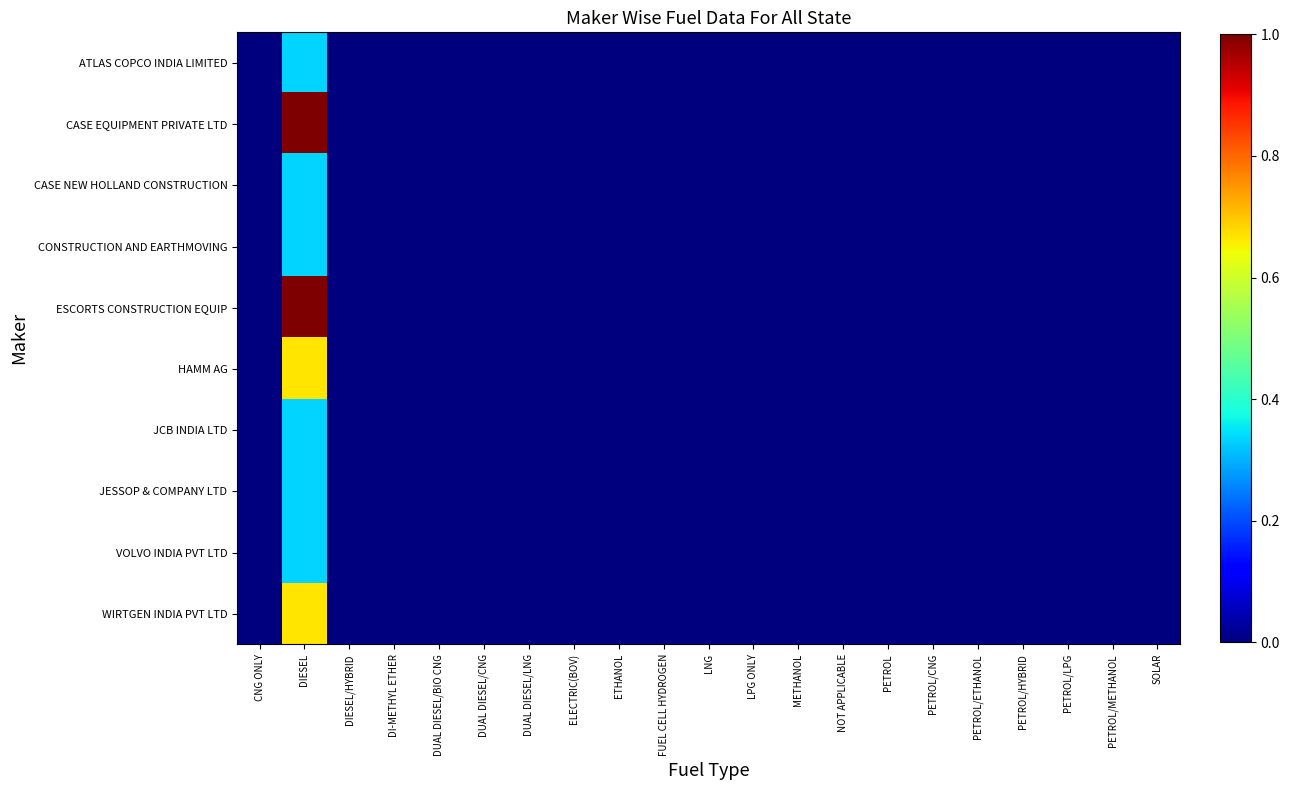

Reading left to right, list all the values displayed in this chart.

ATLAS COPCO INDIA LIMITED: CNG ONLY=0.0	DIESEL=0.3	DIESEL/HYBRID=0.0	DI-METHYL ETHER=0.0	DUAL DIESEL/BIO CNG=0.0	DUAL DIESEL/CNG=0.0	DUAL DIESEL/LNG=0.0	ELECTRIC(BOV)=0.0	ETHANOL=0.0	FUEL CELL HYDROGEN=0.0	LNG=0.0	LPG ONLY=0.0	METHANOL=0.0	NOT APPLICABLE=0.0	PETROL=0.0	PETROL/CNG=0.0	PETROL/ETHANOL=0.0	PETROL/HYBRID=0.0	PETROL/LPG=0.0	PETROL/METHANOL=0.0	SOLAR=0.0
CASE EQUIPMENT PRIVATE LTD: CNG ONLY=0.0	DIESEL=1.0	DIESEL/HYBRID=0.0	DI-METHYL ETHER=0.0	DUAL DIESEL/BIO CNG=0.0	DUAL DIESEL/CNG=0.0	DUAL DIESEL/LNG=0.0	ELECTRIC(BOV)=0.0	ETHANOL=0.0	FUEL CELL HYDROGEN=0.0	LNG=0.0	LPG ONLY=0.0	METHANOL=0.0	NOT APPLICABLE=0.0	PETROL=0.0	PETROL/CNG=0.0	PETROL/ETHANOL=0.0	PETROL/HYBRID=0.0	PETROL/LPG=0.0	PETROL/METHANOL=0.0	SOLAR=0.0
CASE NEW HOLLAND CONSTRUCTION: CNG ONLY=0.0	DIESEL=0.3	DIESEL/HYBRID=0.0	DI-METHYL ETHER=0.0	DUAL DIESEL/BIO CNG=0.0	DUAL DIESEL/CNG=0.0	DUAL DIESEL/LNG=0.0	ELECTRIC(BOV)=0.0	ETHANOL=0.0	FUEL CELL HYDROGEN=0.0	LNG=0.0	LPG ONLY=0.0	METHANOL=0.0	NOT APPLICABLE=0.0	PETROL=0.0	PETROL/CNG=0.0	PETROL/ETHANOL=0.0	PETROL/HYBRID=0.0	PETROL/LPG=0.0	PETROL/METHANOL=0.0	SOLAR=0.0
CONSTRUCTION AND EARTHMOVING: CNG ONLY=0.0	DIESEL=0.3	DIESEL/HYBRID=0.0	DI-METHYL ETHER=0.0	DUAL DIESEL/BIO CNG=0.0	DUAL DIESEL/CNG=0.0	DUAL DIESEL/LNG=0.0	ELECTRIC(BOV)=0.0	ETHANOL=0.0	FUEL CELL HYDROGEN=0.0	LNG=0.0	LPG ONLY=0.0	METHANOL=0.0	NOT APPLICABLE=0.0	PETROL=0.0	PETROL/CNG=0.0	PETROL/ETHANOL=0.0	PETROL/HYBRID=0.0	PETROL/LPG=0.0	PETROL/METHANOL=0.0	SOLAR=0.0
ESCORTS CONSTRUCTION EQUIP: CNG ONLY=0.0	DIESEL=1.0	DIESEL/HYBRID=0.0	DI-METHYL ETHER=0.0	DUAL DIESEL/BIO CNG=0.0	DUAL DIESEL/CNG=0.0	DUAL DIESEL/LNG=0.0	ELECTRIC(BOV)=0.0	ETHANOL=0.0	FUEL CELL HYDROGEN=0.0	LNG=0.0	LPG ONLY=0.0	METHANOL=0.0	NOT APPLICABLE=0.0	PETROL=0.0	PETROL/CNG=0.0	PETROL/ETHANOL=0.0	PETROL/HYBRID=0.0	PETROL/LPG=0.0	PETROL/METHANOL=0.0	SOLAR=0.0
HAMM AG: CNG ONLY=0.0	DIESEL=0.7	DIESEL/HYBRID=0.0	DI-METHYL ETHER=0.0	DUAL DIESEL/BIO CNG=0.0	DUAL DIESEL/CNG=0.0	DUAL DIESEL/LNG=0.0	ELECTRIC(BOV)=0.0	ETHANOL=0.0	FUEL CELL HYDROGEN=0.0	LNG=0.0	LPG ONLY=0.0	METHANOL=0.0	NOT APPLICABLE=0.0	PETROL=0.0	PETROL/CNG=0.0	PETROL/ETHANOL=0.0	PETROL/HYBRID=0.0	PETROL/LPG=0.0	PETROL/METHANOL=0.0	SOLAR=0.0
JCB INDIA LTD: CNG ONLY=0.0	DIESEL=0.3	DIESEL/HYBRID=0.0	DI-METHYL ETHER=0.0	DUAL DIESEL/BIO CNG=0.0	DUAL DIESEL/CNG=0.0	DUAL DIESEL/LNG=0.0	ELECTRIC(BOV)=0.0	ETHANOL=0.0	FUEL CELL HYDROGEN=0.0	LNG=0.0	LPG ONLY=0.0	METHANOL=0.0	NOT APPLICABLE=0.0	PETROL=0.0	PETROL/CNG=0.0	PETROL/ETHANOL=0.0	PETROL/HYBRID=0.0	PETROL/LPG=0.0	PETROL/METHANOL=0.0	SOLAR=0.0
JESSOP & COMPANY LTD: CNG ONLY=0.0	DIESEL=0.3	DIESEL/HYBRID=0.0	DI-METHYL ETHER=0.0	DUAL DIESEL/BIO CNG=0.0	DUAL DIESEL/CNG=0.0	DUAL DIESEL/LNG=0.0	ELECTRIC(BOV)=0.0	ETHANOL=0.0	FUEL CELL HYDROGEN=0.0	LNG=0.0	LPG ONLY=0.0	METHANOL=0.0	NOT APPLICABLE=0.0	PETROL=0.0	PETROL/CNG=0.0	PETROL/ETHANOL=0.0	PETROL/HYBRID=0.0	PETROL/LPG=0.0	PETROL/METHANOL=0.0	SOLAR=0.0
VOLVO INDIA PVT LTD: CNG ONLY=0.0	DIESEL=0.3	DIESEL/HYBRID=0.0	DI-METHYL ETHER=0.0	DUAL DIESEL/BIO CNG=0.0	DUAL DIESEL/CNG=0.0	DUAL DIESEL/LNG=0.0	ELECTRIC(BOV)=0.0	ETHANOL=0.0	FUEL CELL HYDROGEN=0.0	LNG=0.0	LPG ONLY=0.0	METHANOL=0.0	NOT APPLICABLE=0.0	PETROL=0.0	PETROL/CNG=0.0	PETROL/ETHANOL=0.0	PETROL/HYBRID=0.0	PETROL/LPG=0.0	PETROL/METHANOL=0.0	SOLAR=0.0
WIRTGEN INDIA PVT LTD: CNG ONLY=0.0	DIESEL=0.7	DIESEL/HYBRID=0.0	DI-METHYL ETHER=0.0	DUAL DIESEL/BIO CNG=0.0	DUAL DIESEL/CNG=0.0	DUAL DIESEL/LNG=0.0	ELECTRIC(BOV)=0.0	ETHANOL=0.0	FUEL CELL HYDROGEN=0.0	LNG=0.0	LPG ONLY=0.0	METHANOL=0.0	NOT APPLICABLE=0.0	PETROL=0.0	PETROL/CNG=0.0	PETROL/ETHANOL=0.0	PETROL/HYBRID=0.0	PETROL/LPG=0.0	PETROL/METHANOL=0.0	SOLAR=0.0